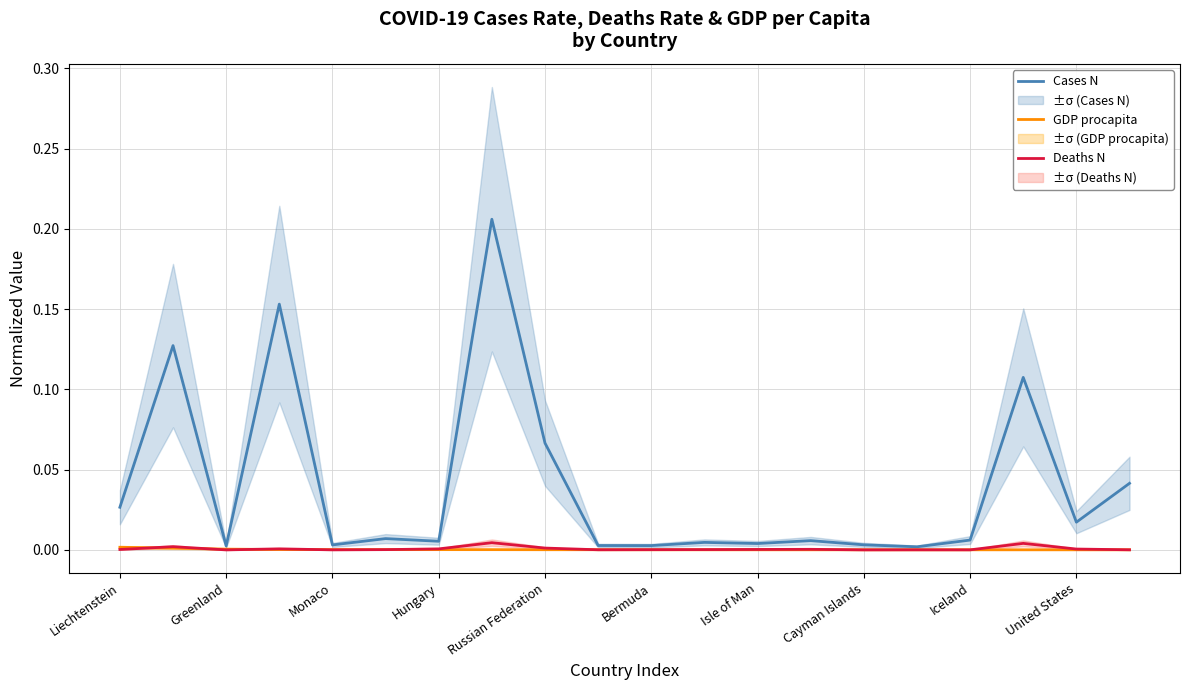

Reading left to right, list all the values displayed in this chart.

Cases N: 0.0	0.1	0.0	0.2	0.0	0.0	0.0	0.2	0.1	0.0	0.0	0.0	0.0	0.0	0.0	0.0	0.0	0.1	0.0	0.0
GDP procapita: 0.0	0.0	0.0	0.0	0.0	0.0	0.0	0.0	0.0	0.0	0.0	0.0	0.0	0.0	0.0	0.0	0.0	0.0	0.0	0.0
Deaths N: 0.0	0.0	0.0	0.0	0.0	0.0	0.0	0.0	0.0	0.0	0.0	0.0	0.0	0.0	0.0	0.0	0.0	0.0	0.0	0.0